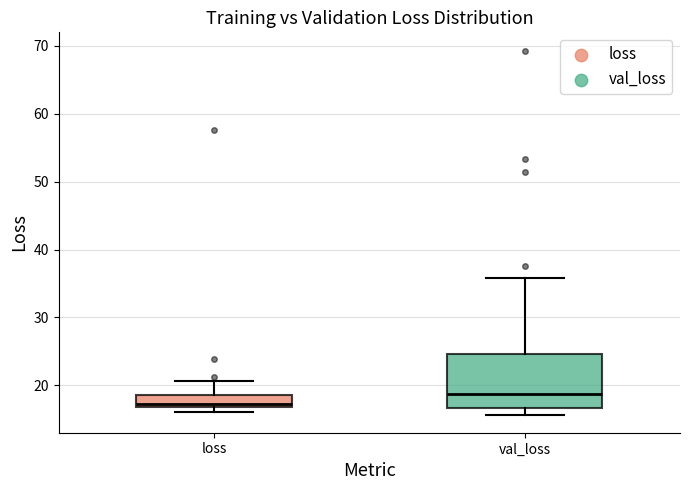

Reading left to right, read every box against the y-axis: the position of its median line, the range the box covers, and the ends of its whiskers. The values are not printed on the chart, so give them approximately, as read against the axis.

loss: median 17 (just above the box's lower edge), box 17 to 19, whiskers 16 to 21
val_loss: median 19, box 17 to 25, whiskers 16 to 36